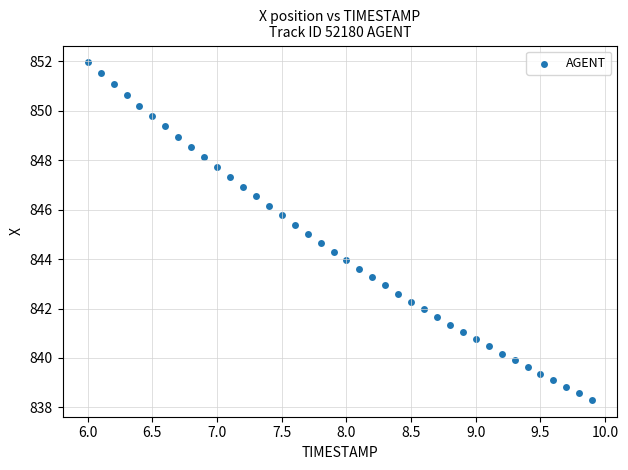

What is the range of X values (max minus min)?

3.9